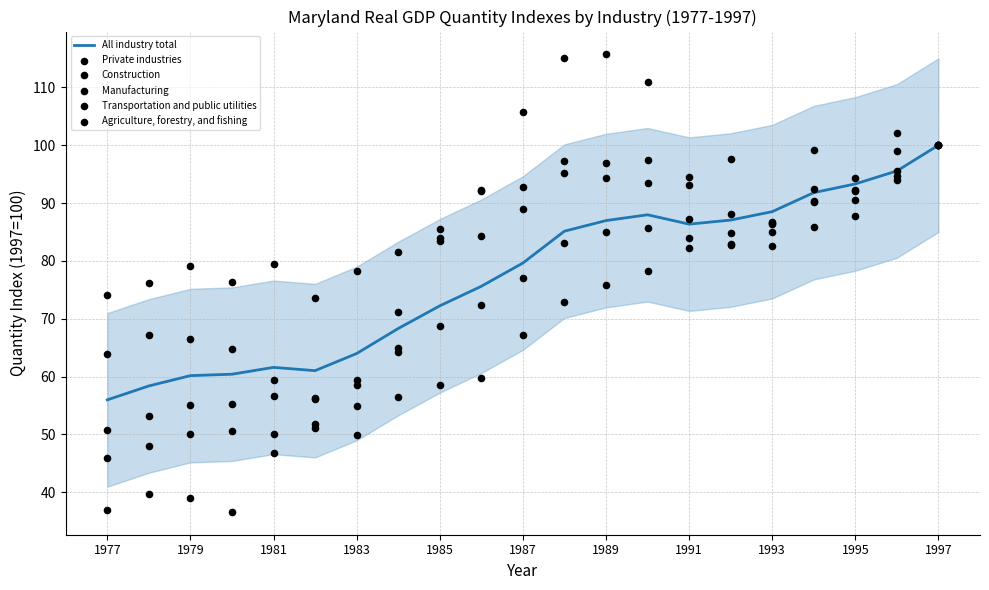

True or false: All industry total has a value of 79.6 at 1987.

True